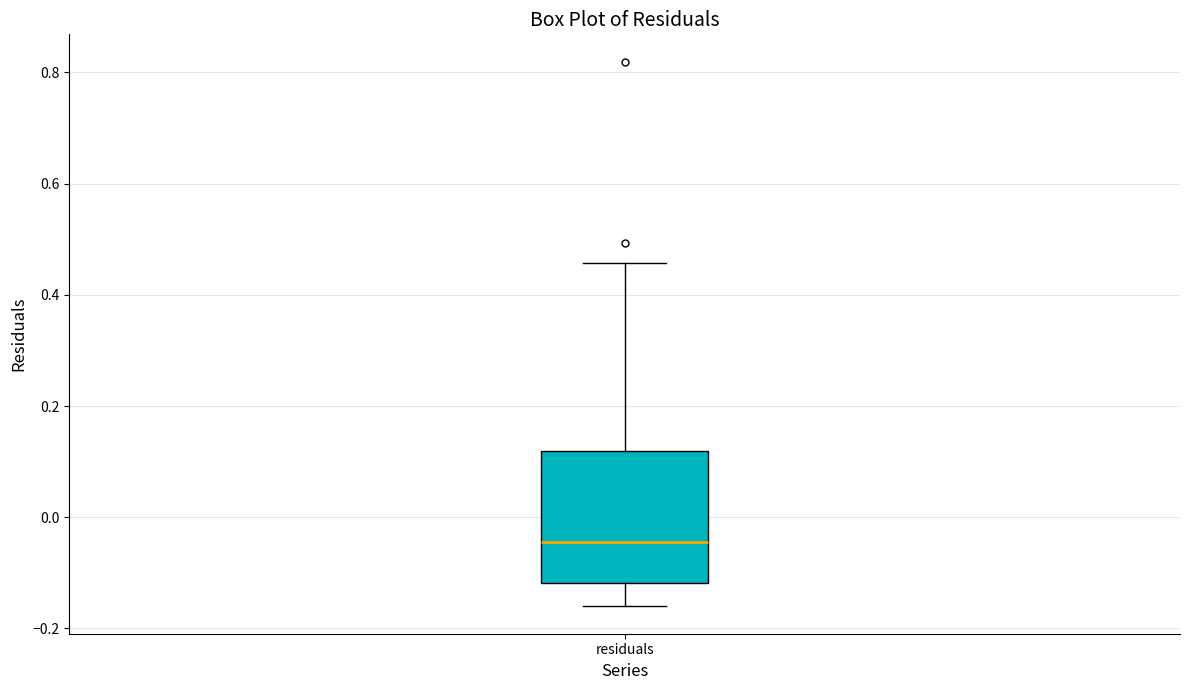

Read this box plot against the y-axis: the position of the median line, the range covered by the box, and the ends of both whiskers. The values are not printed on the chart, so give them approximately, as read against the axis.

median -0.04, box -0.12 to 0.12, whiskers -0.16 to 0.46